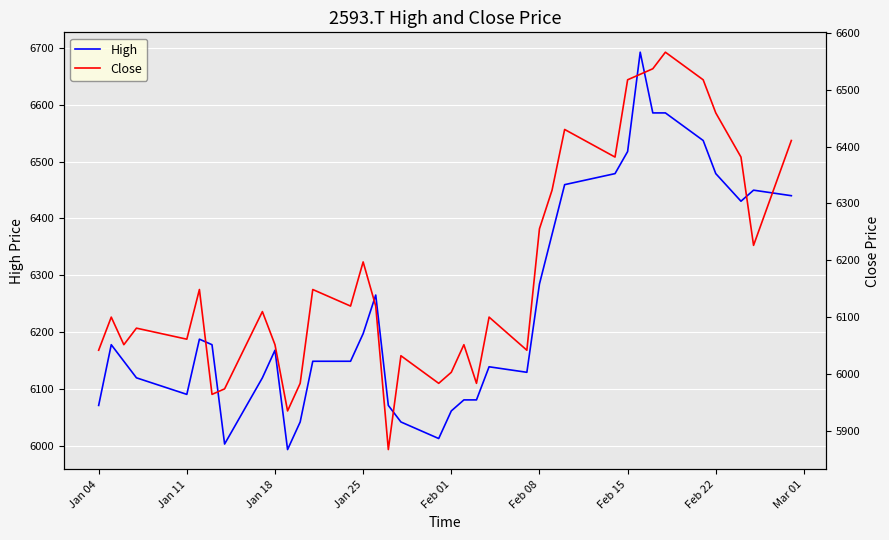

What is the sum of all Close values?

228679.0